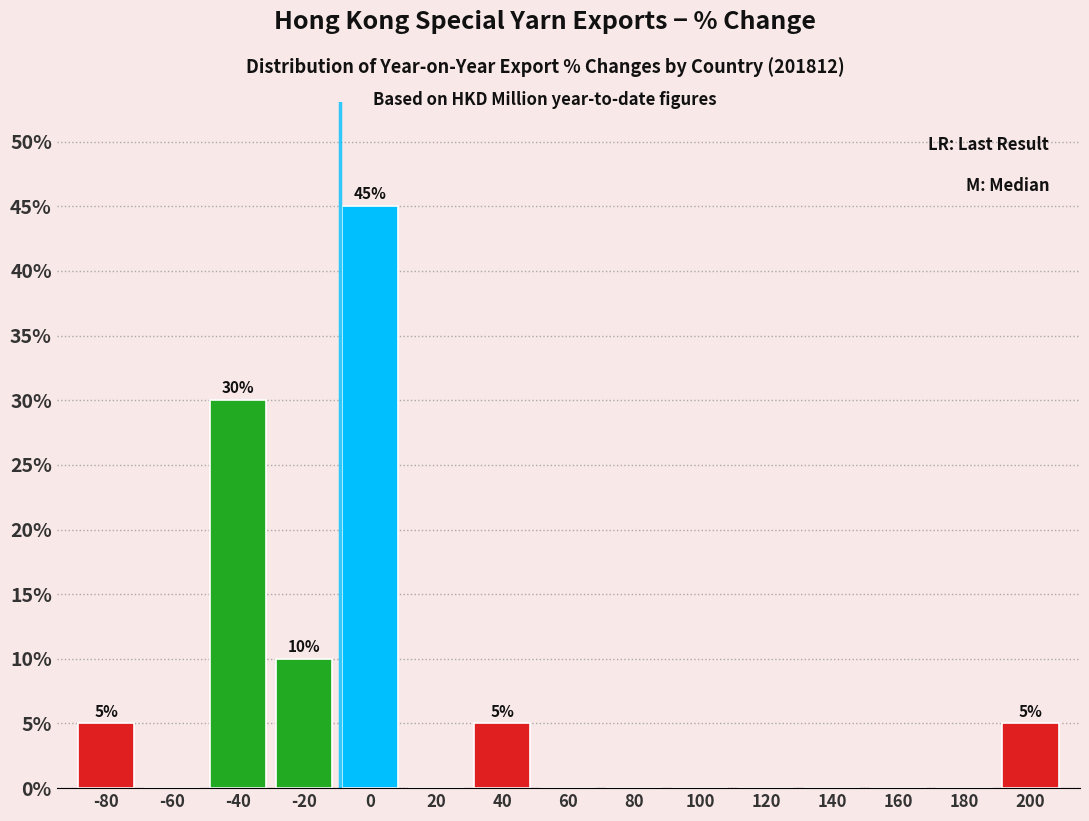

Reading left to right, transcribe all the data shown in this chart.

-80=5	-60=0	-40=30	-20=10	0=45	20=0	40=5	60=0	80=0	100=0	120=0	140=0	160=0	180=0	200=5